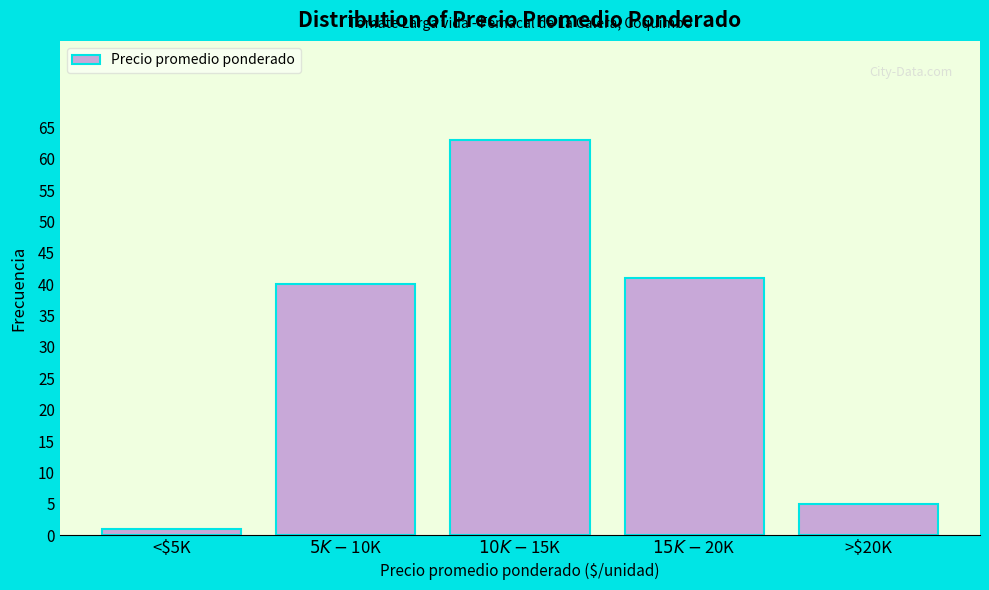

Reading left to right, extract all data points from this chart.

1	40	63	41	5